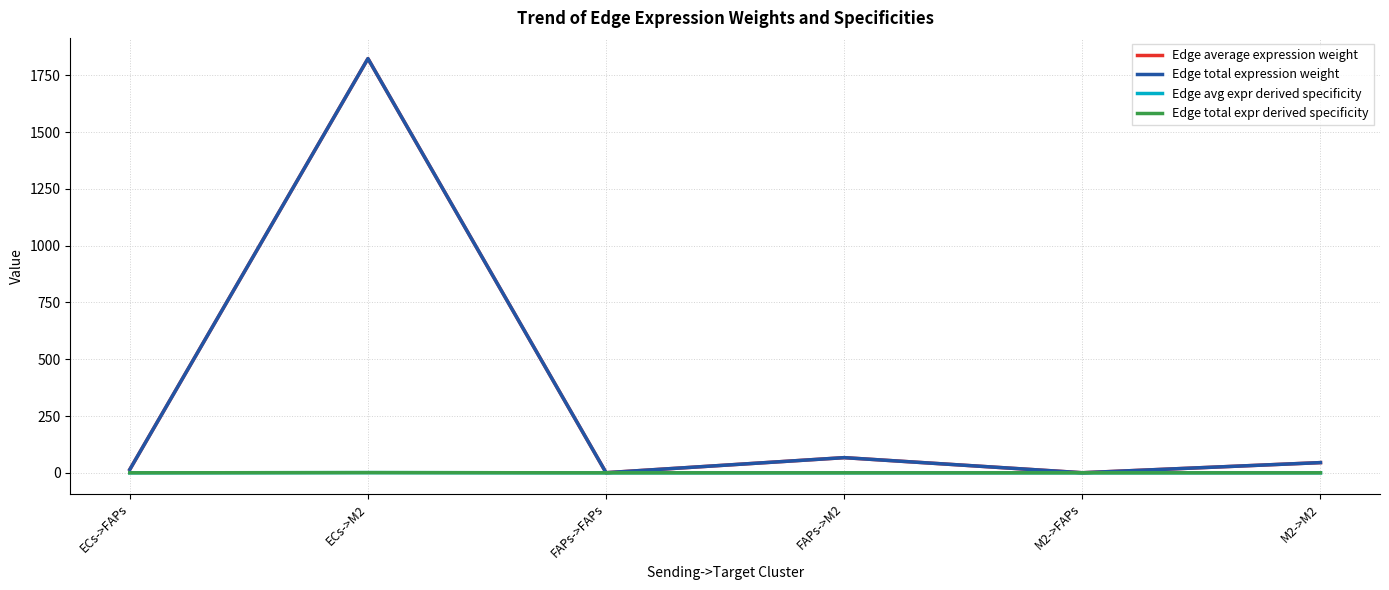

True or false: Edge average expression weight has a value of 66.7 at M2->M2.

False